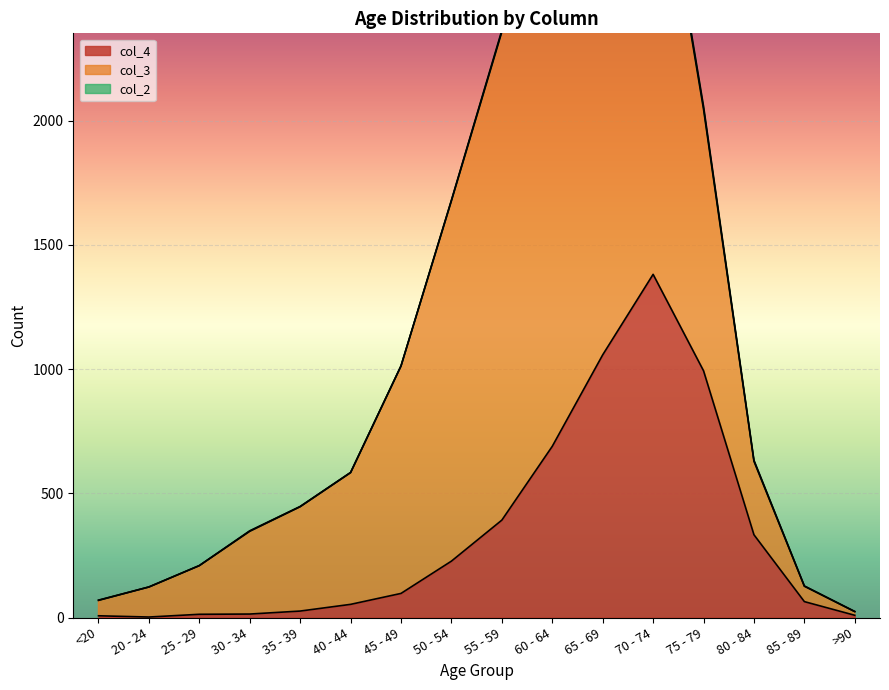

True or false: col_3 has more than 1 points higher than both neighbors.

False